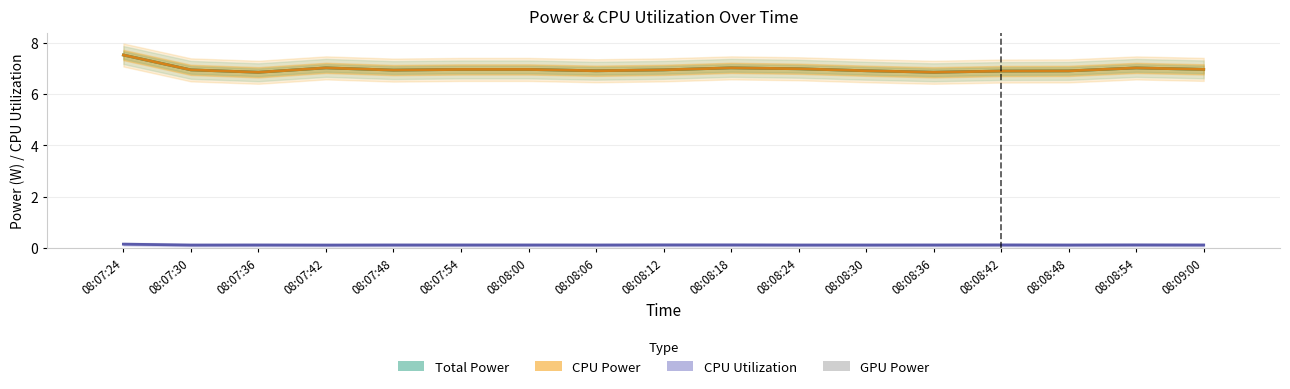

What is the sum of all CPU Power values?

118.6